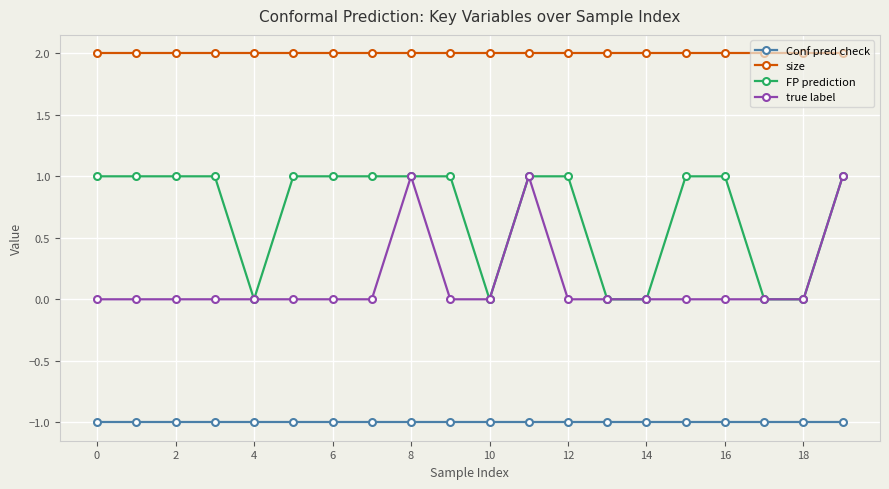

True or false: FP prediction and Conf pred check intersect in this chart.

False